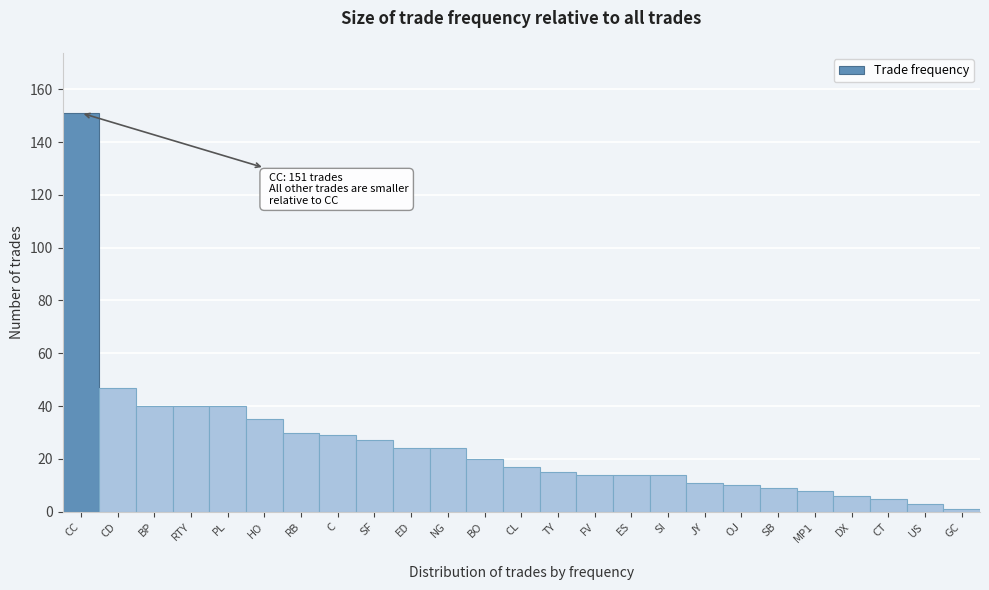

Reading left to right, transcribe all the data shown in this chart.

CC=151	CD=47	BP=40	RTY=40	PL=40	HO=35	RB=30	C=29	SF=27	ED=24	NG=24	BO=20	CL=17	TY=15	FV=14	ES=14	SI=14	JY=11	OJ=10	SB=9	MP1=8	DX=6	CT=5	US=3	GC=1